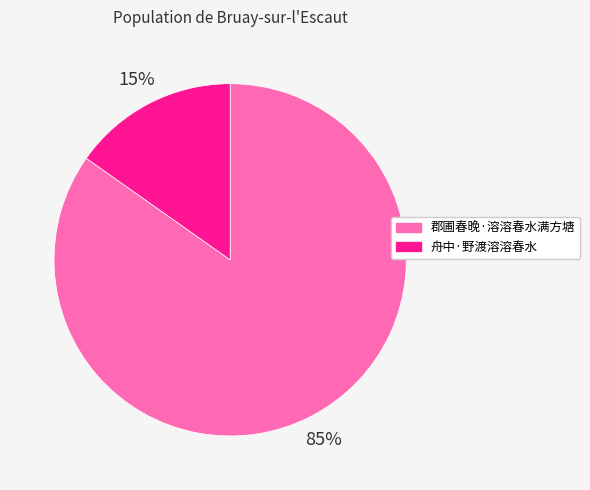

To the nearest percent, what portion does 郡圃春晚·溶溶春水满方塘 represent?

85%